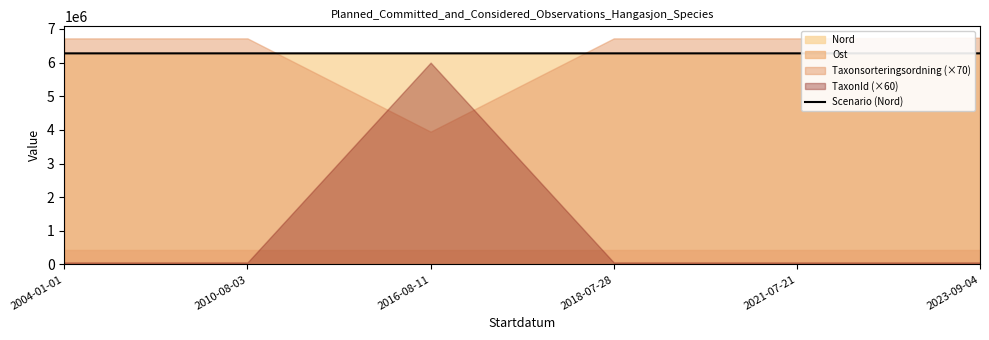

True or false: the data shows 3745457 at 2018-07-28.

False